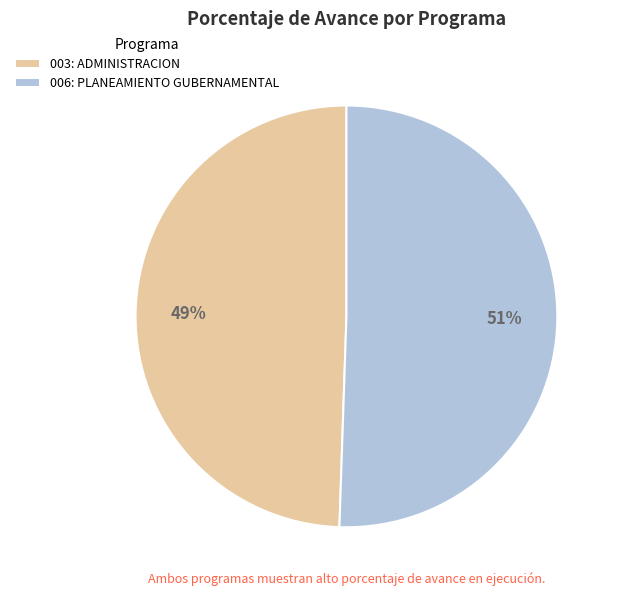

To the nearest percent, what is the average slice percentage?

50%